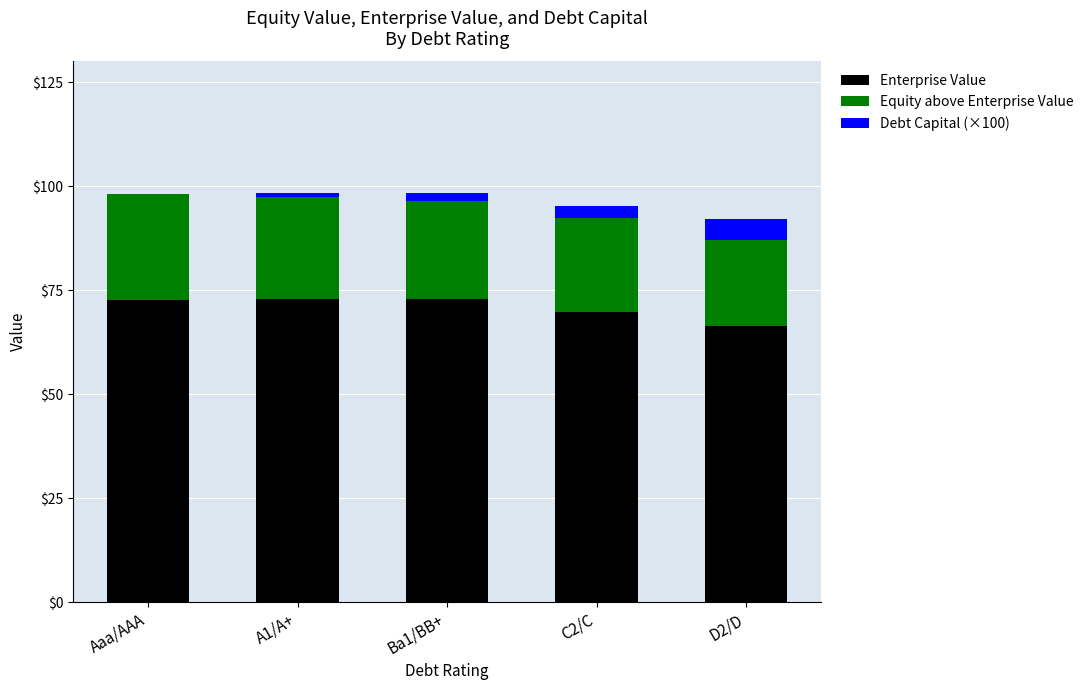

How many distinct data groups are displayed?

3